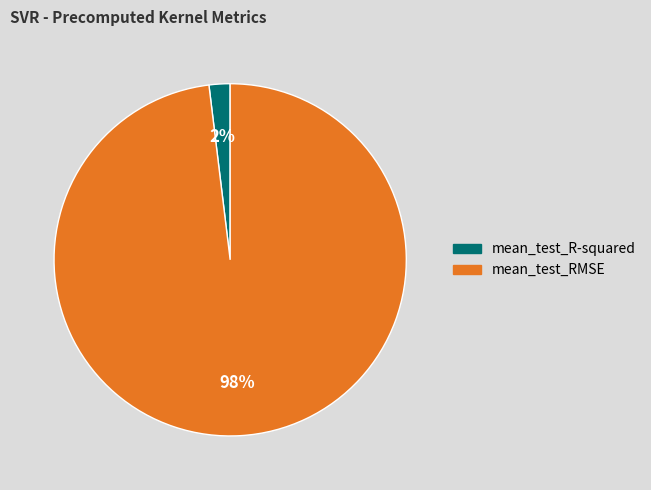

Between mean_test_RMSE and mean_test_R-squared, which is larger?

mean_test_RMSE